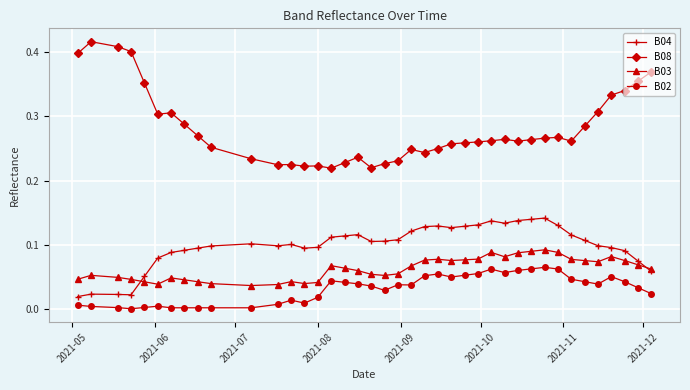

List the series in order of their peak value, lowest first.

B02, B03, B04, B08